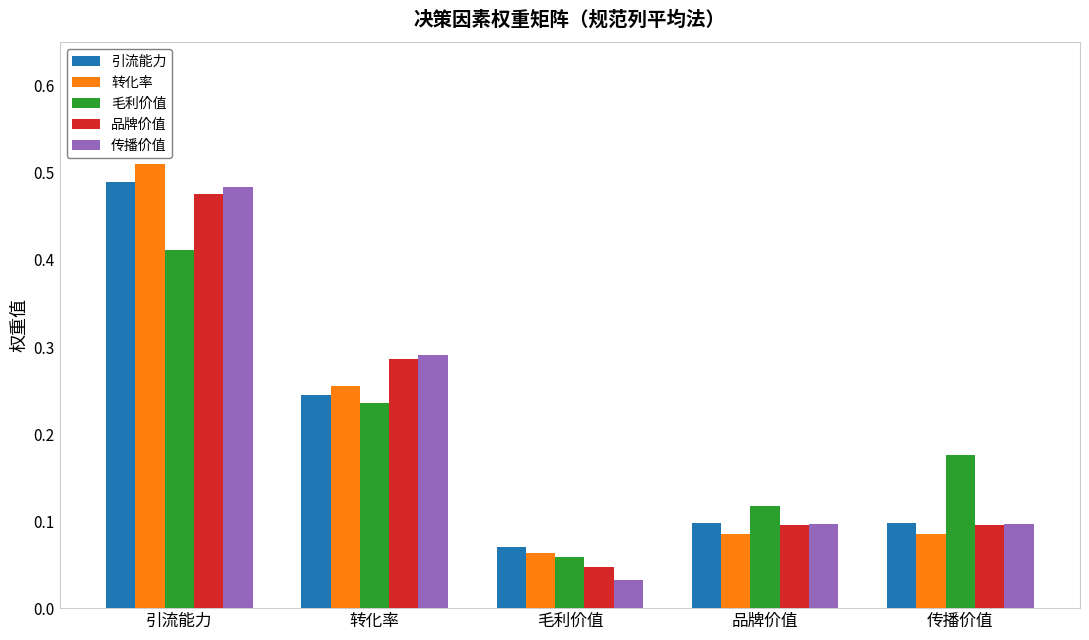

Which series has the largest range (max minus min)?

传播价值